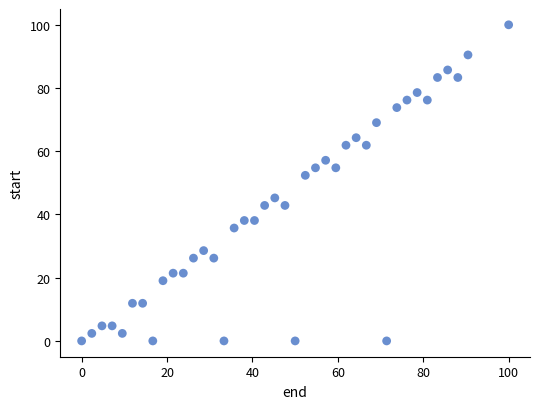

What Y value in the scatter plot is closest to 50?

52.4